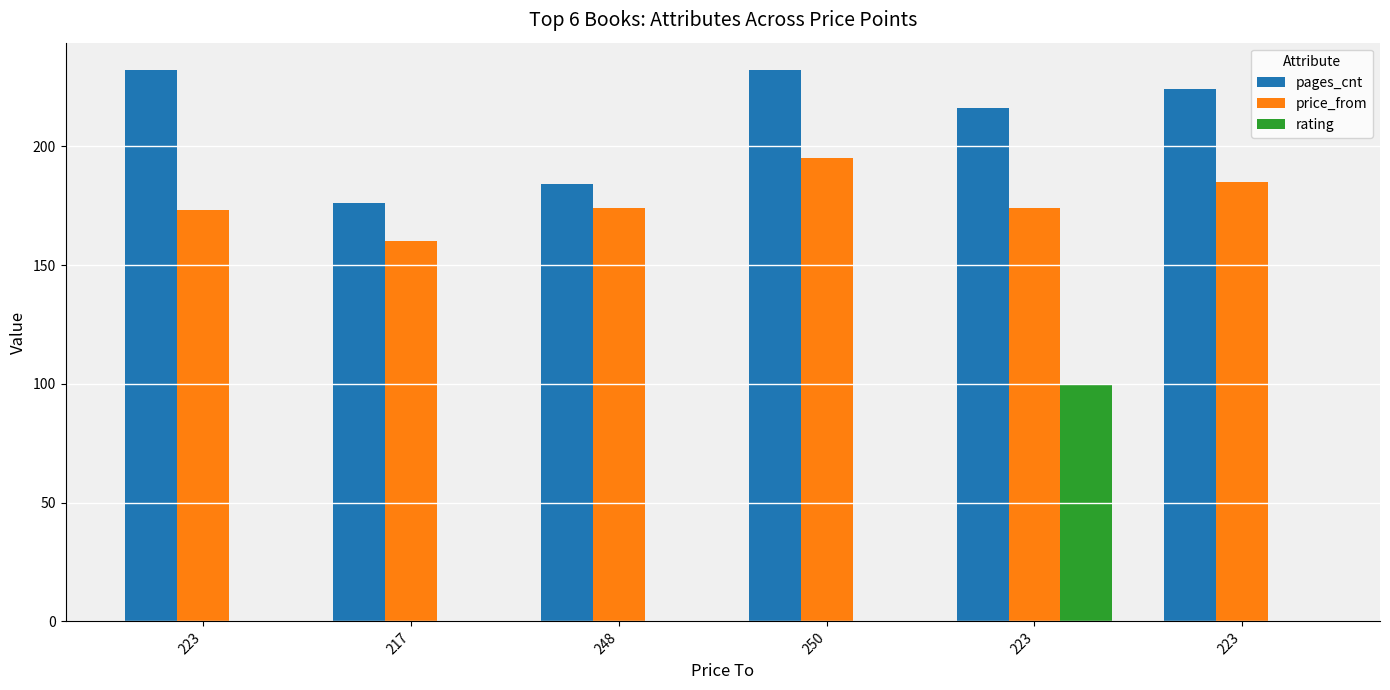

Does the chart contain stacked bars?

No